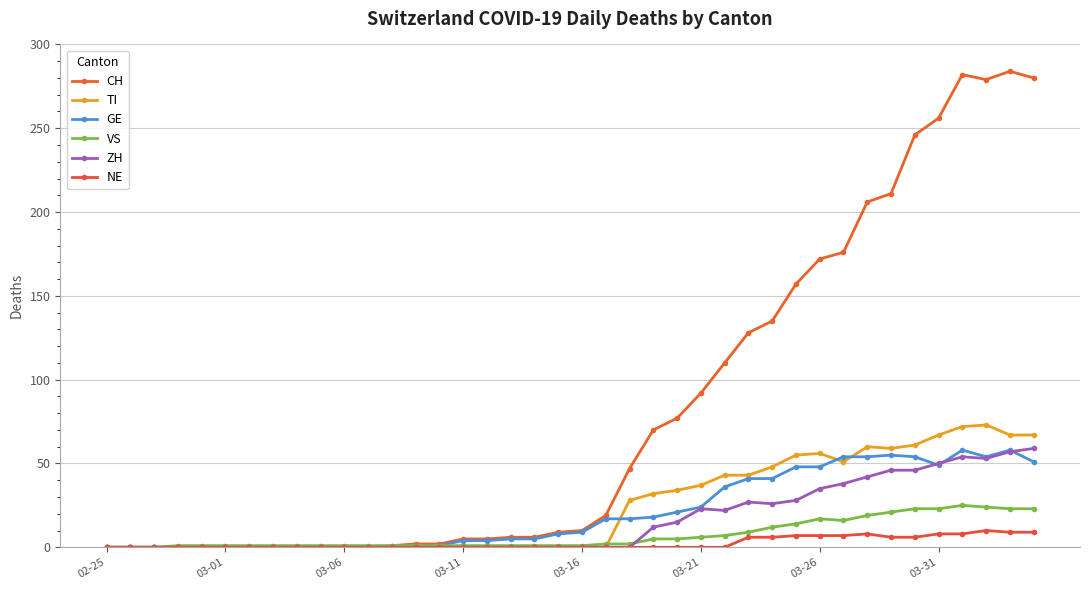

What are all the series names shown in the legend?

CH, TI, GE, VS, ZH, NE